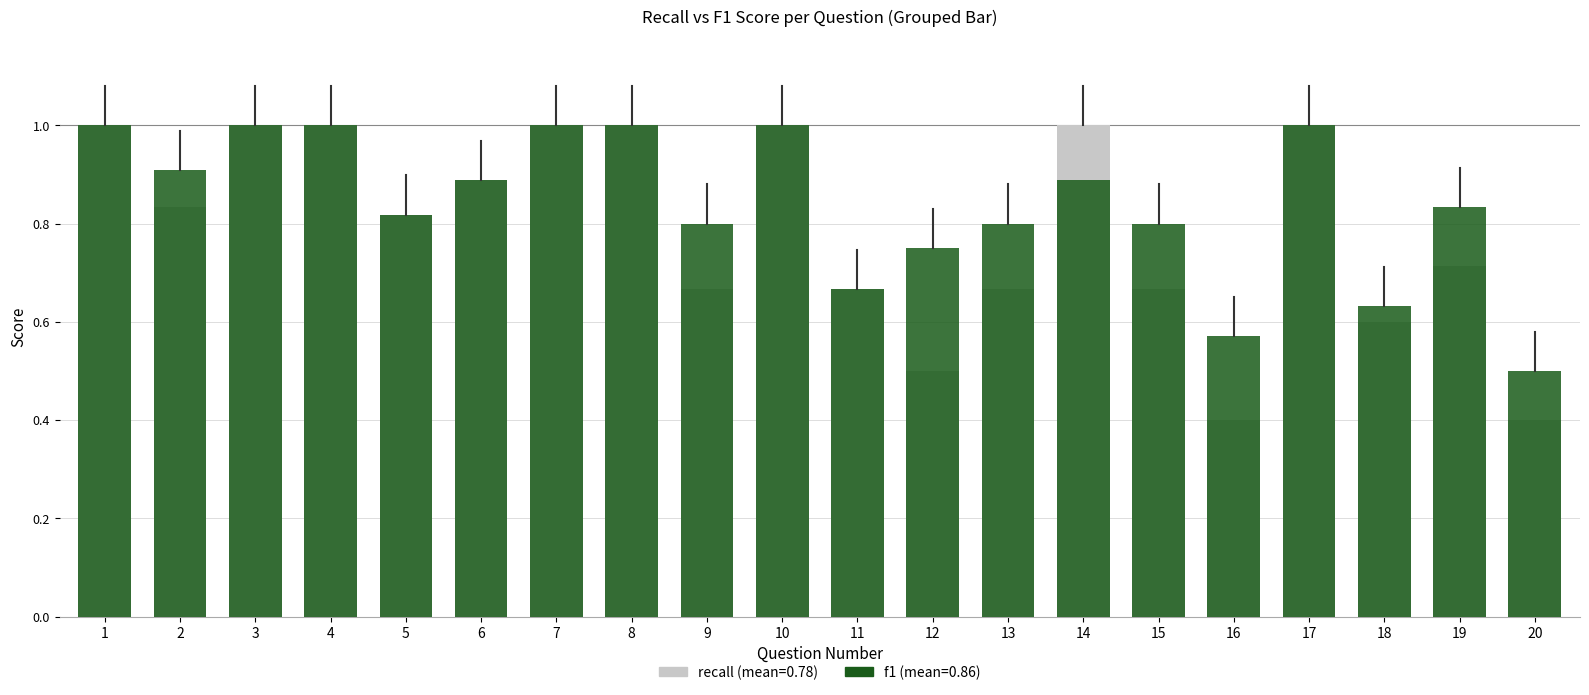

How many bars are there in each group?

2